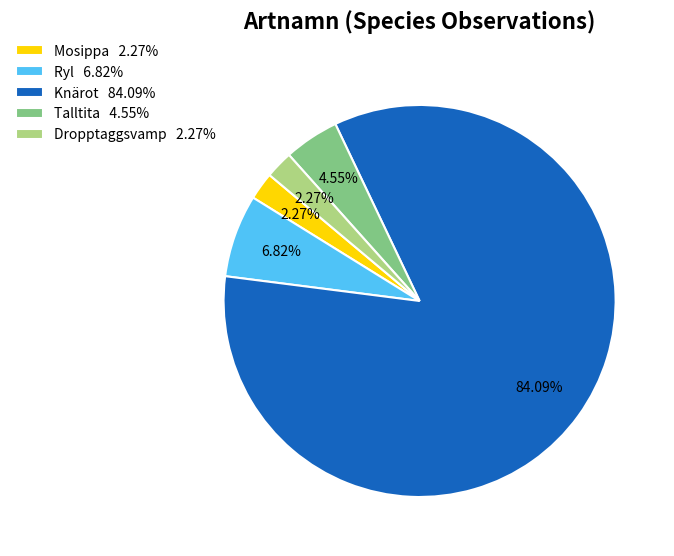

To the nearest percent, what percentage of the pie is Talltita?

5%